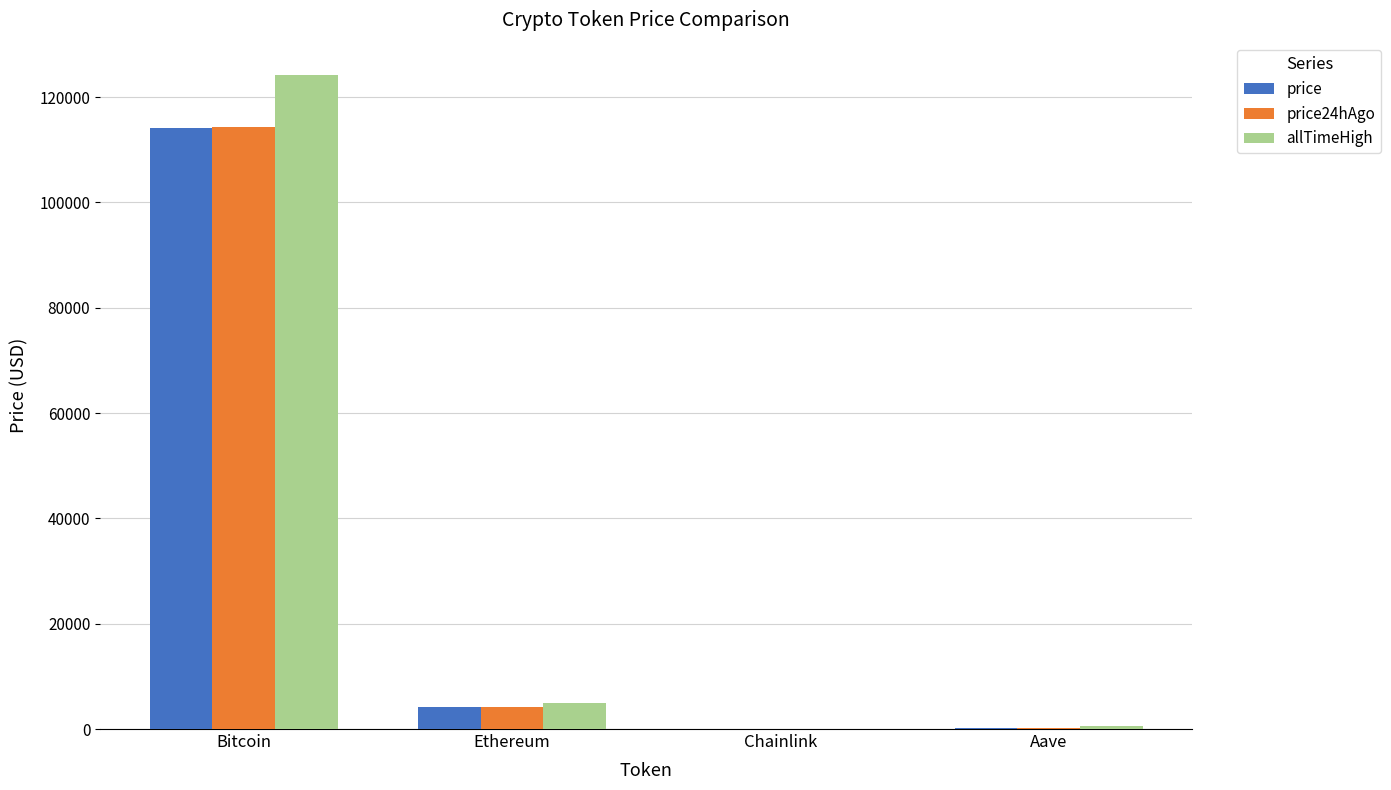

What is the greatest value displayed?

124128.0